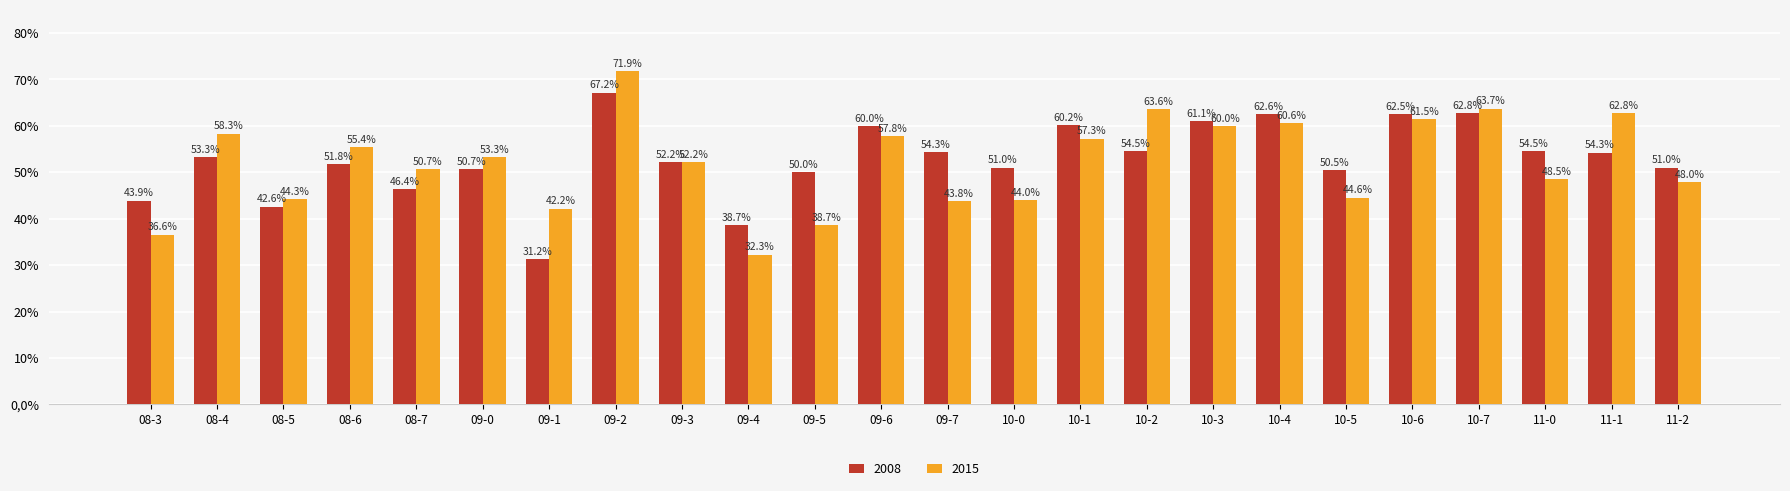

List the labels in order of 2008 value, largest first.

09-2, 10-7, 10-4, 10-6, 10-3, 10-1, 09-6, 10-2, 11-0, 09-7, 11-1, 08-4, 09-3, 08-6, 11-2, 10-0, 09-0, 10-5, 09-5, 08-7, 08-3, 08-5, 09-4, 09-1